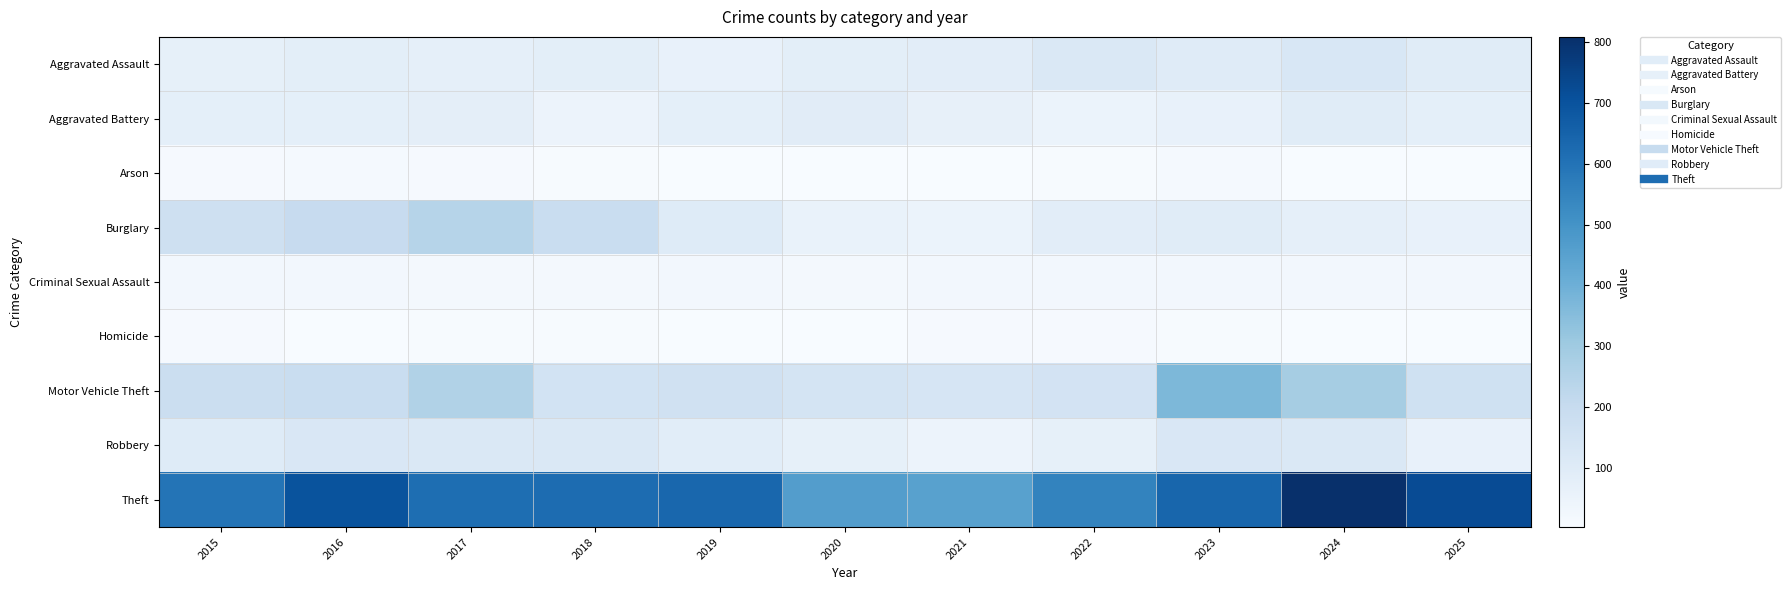

Rank the series at 2017 from highest to lowest value.

Theft, Motor Vehicle Theft, Burglary, Robbery, Aggravated Battery, Aggravated Assault, Criminal Sexual Assault, Arson, Homicide